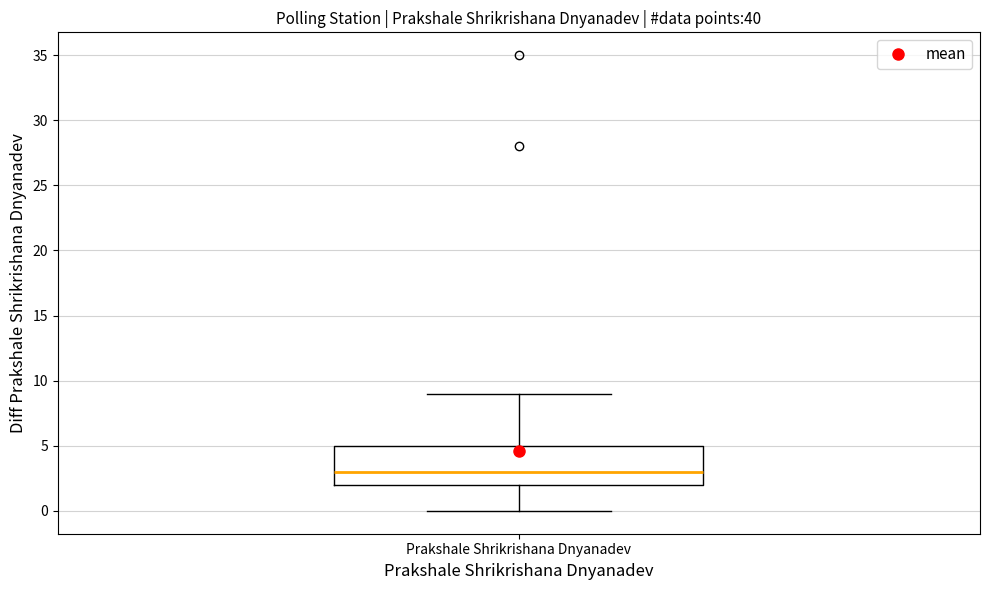

Transcribe this box plot: give where the median line is, the range the box spans, and where the two whiskers end, as read against the y-axis. The values are not printed on the chart, so give them approximately, as read against the axis.

median 3, box 2 to 5, whiskers 0 to 9